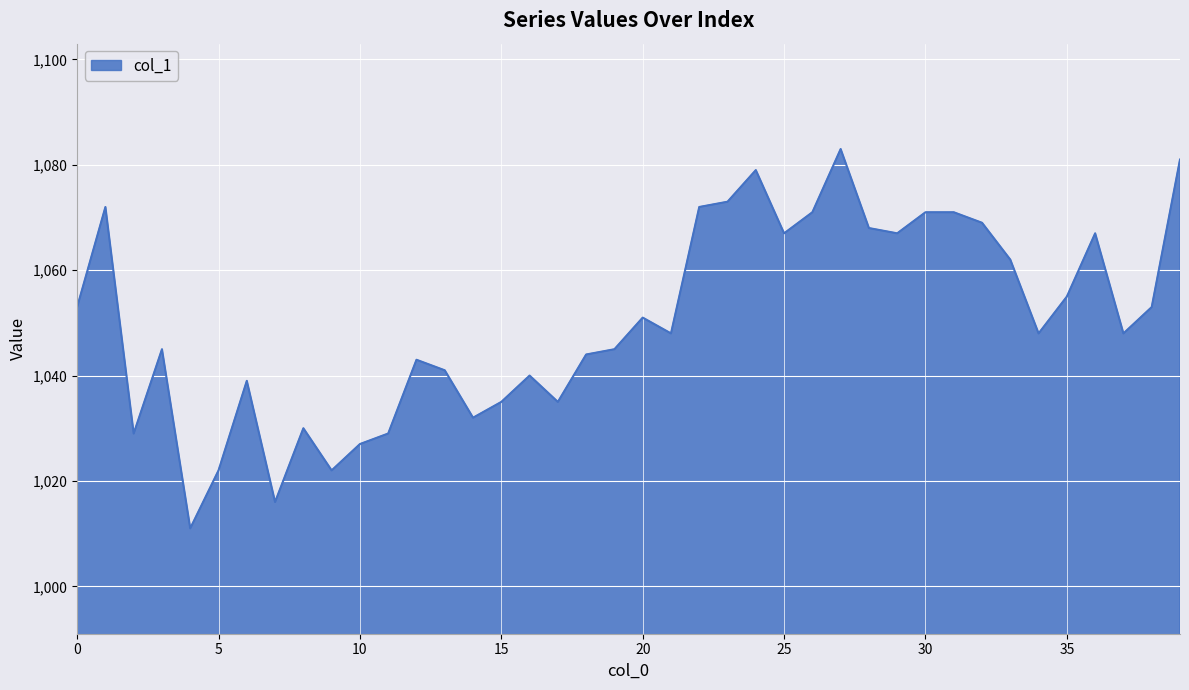

What is the difference between the maximum and minimum values?

72